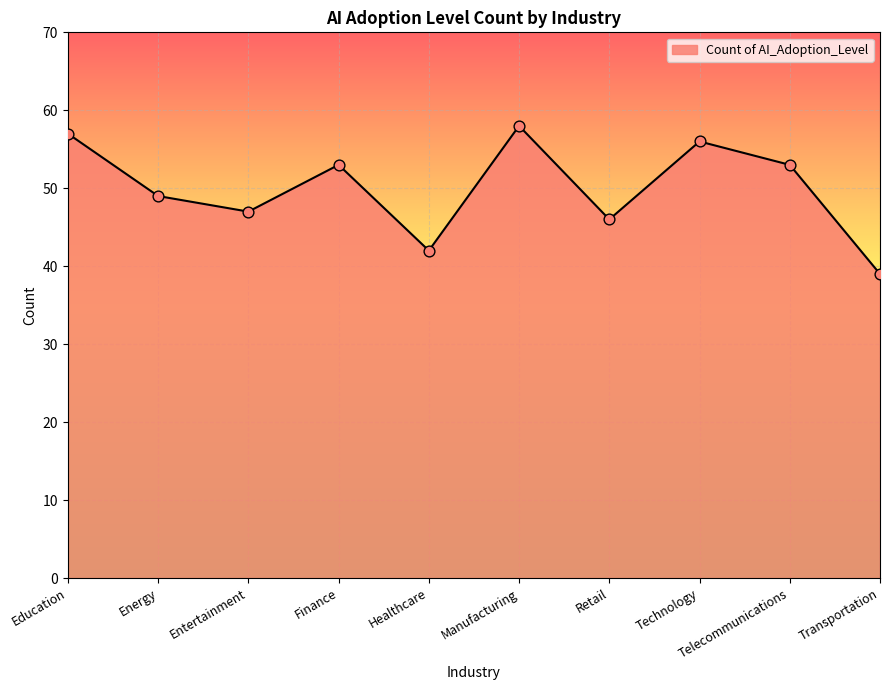

What is the change in value from Entertainment to Telecommunications?

+6